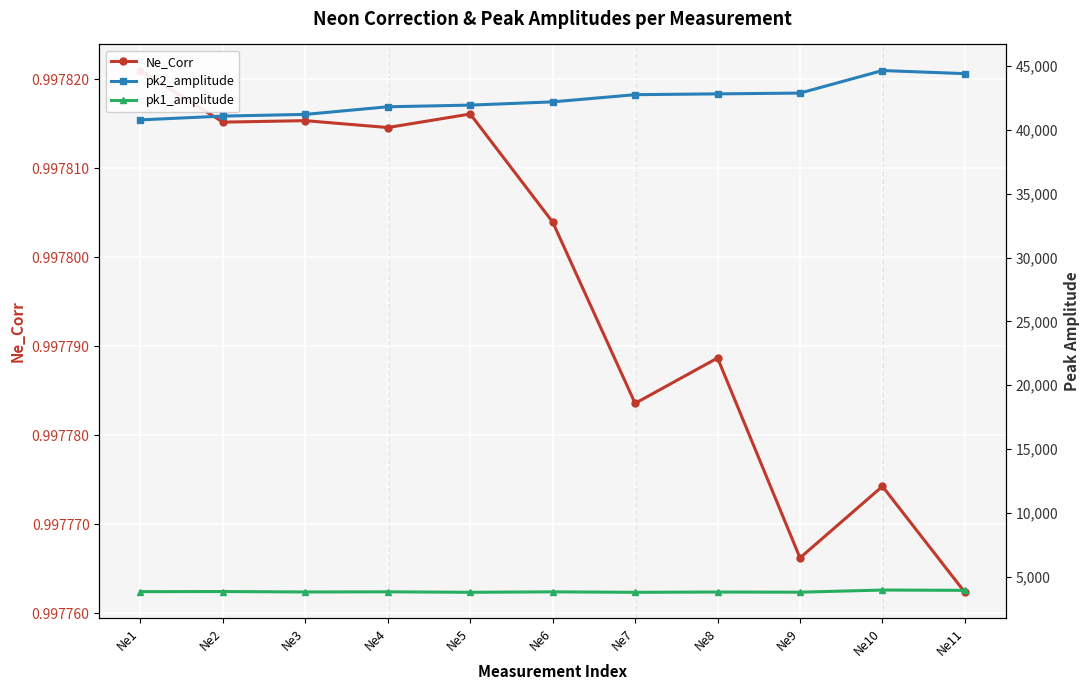

Read the pk2_amplitude value at Ne9.

42881.5